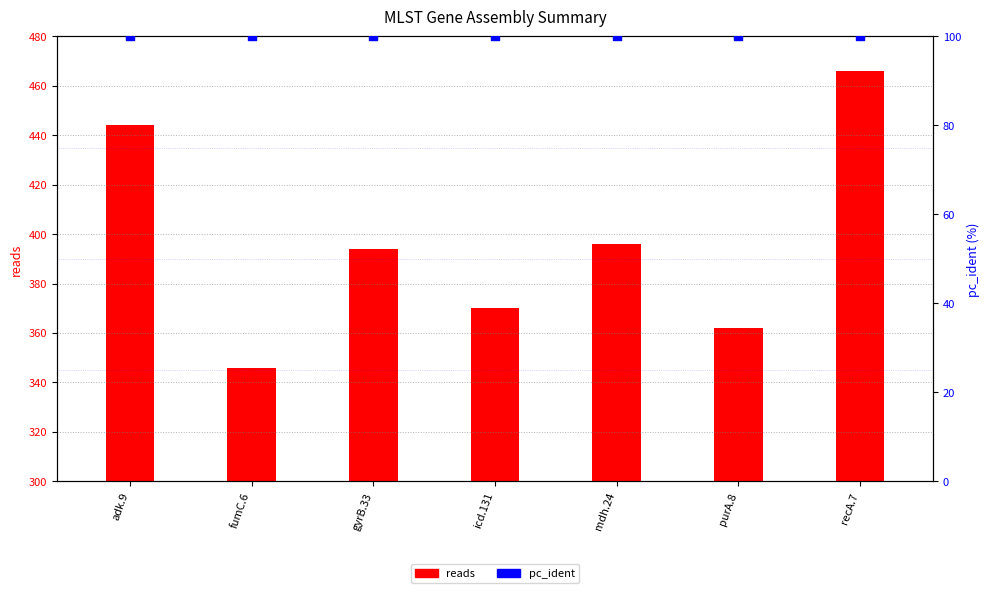

What are all the series names shown in the legend?

reads, pc_ident